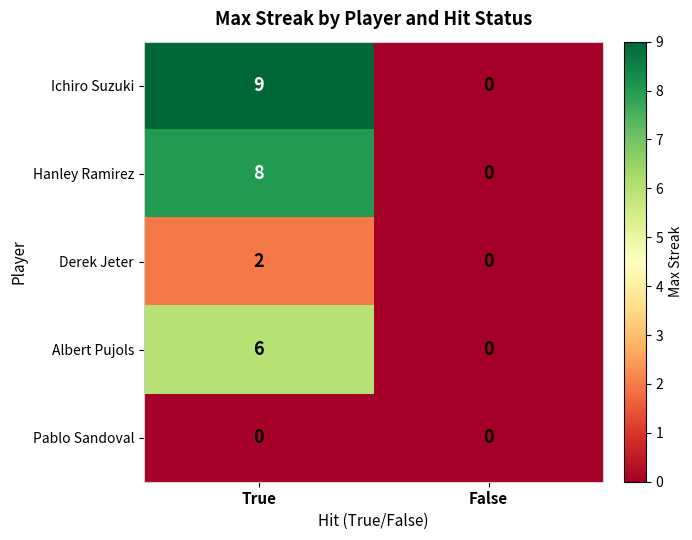

Between True and False, which series saw the biggest shift?

Ichiro Suzuki